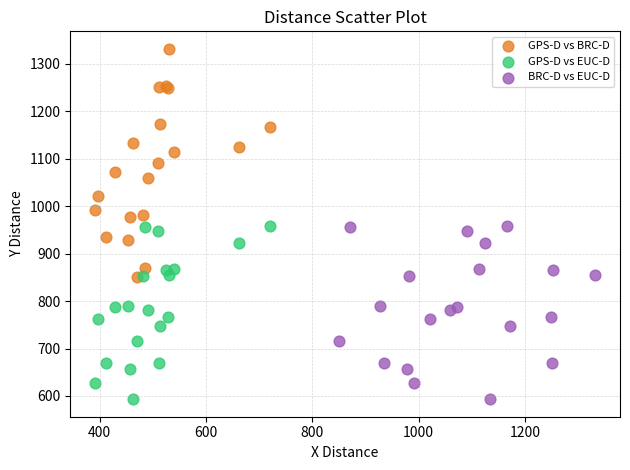

Which series has the largest Y range (max minus min)?

GPS-D vs BRC-D